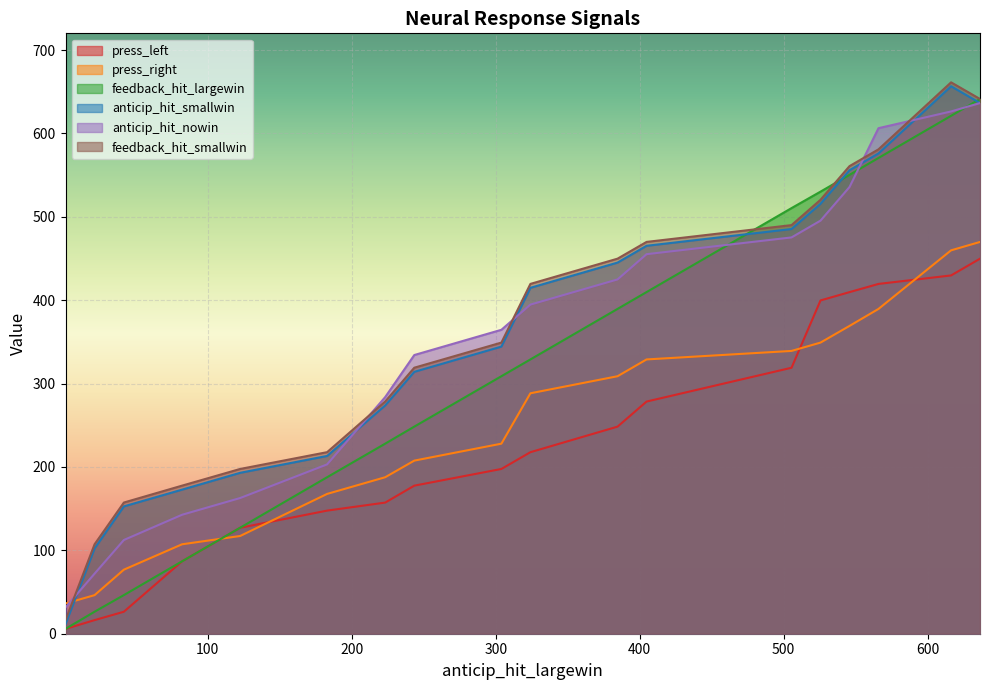

How many times do feedback_hit_largewin and press_right cross each other?

1